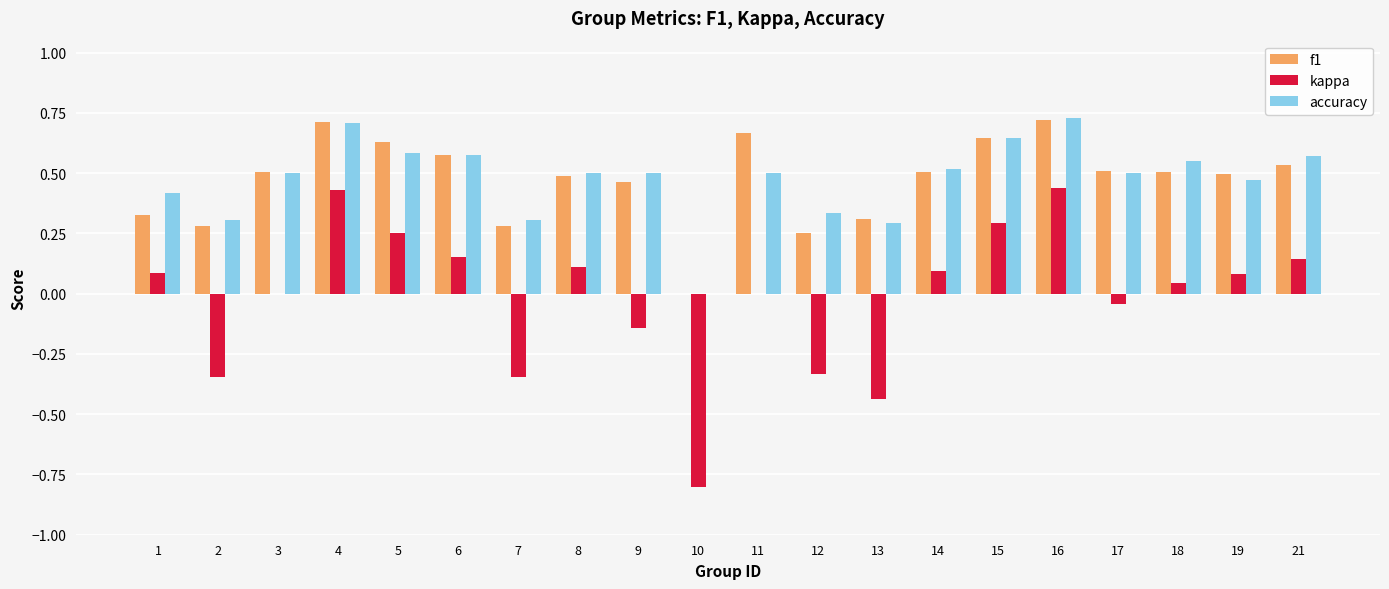

Are the bars horizontal?

No